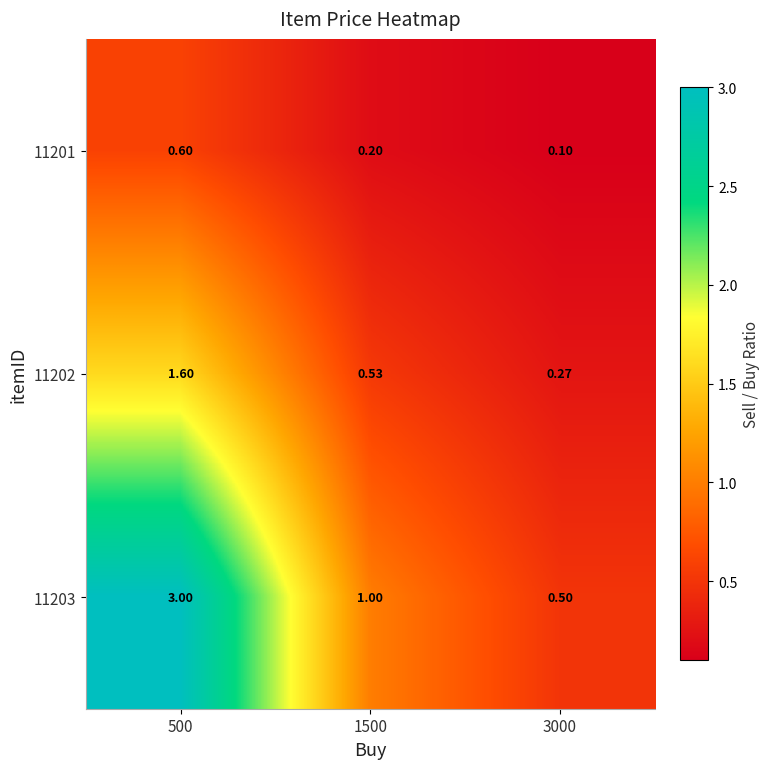

Is the value of 11202 at 3000 greater than the value of 11203 at 1500?

No